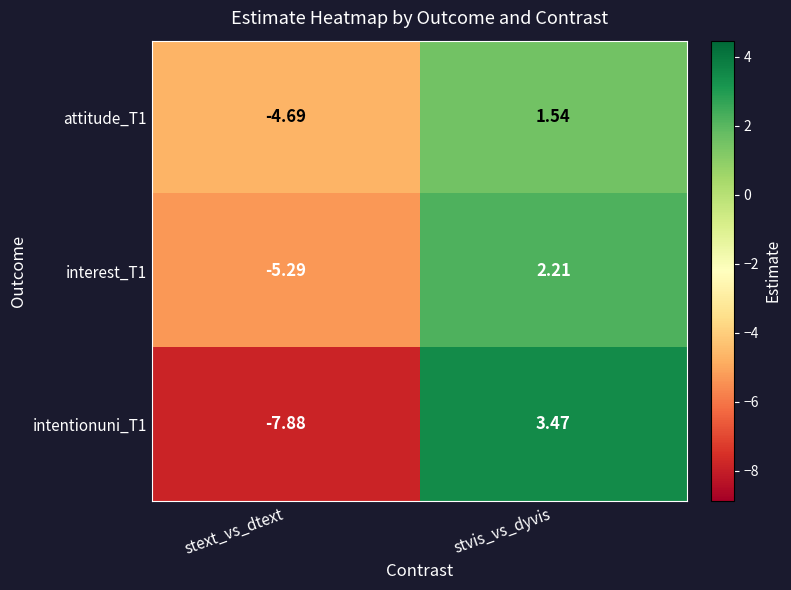

Is the value of intentionuni_T1 at stext_vs_dtext greater than the value of interest_T1 at stext_vs_dtext?

No